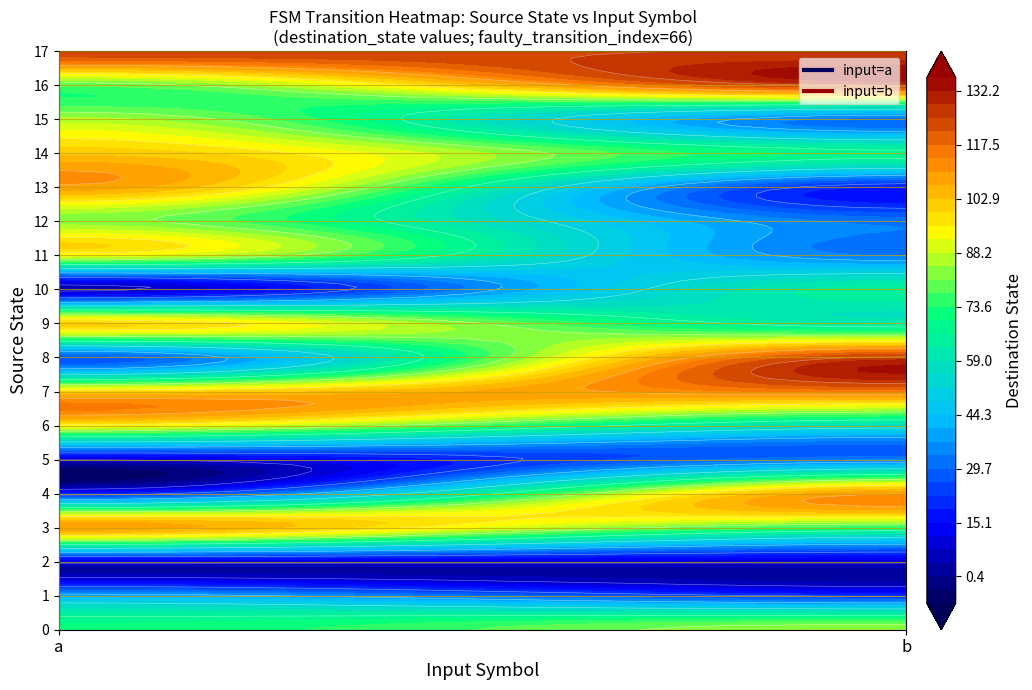

Reading right to left, list all the values displayed in this chart.

0: 84	71
1: 21	40
2: 9	10
3: 73	109
4: 110	18
5: 33	8
6: 56	94
7: 115	99
8: 126	27
9: 62	100
10: 65	6
11: 33	92
12: 32	83
13: 18	109
14: 68	102
15: 31	86
16: 127	78
17: 125	124